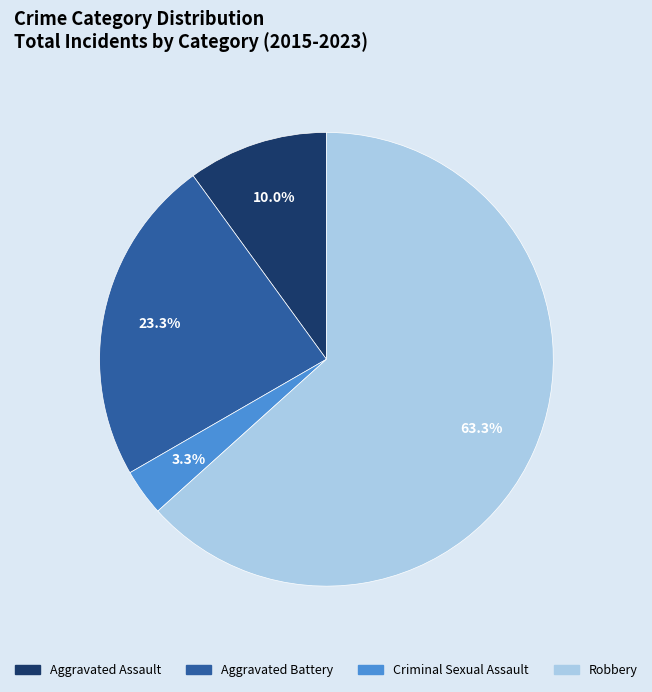

The Criminal Sexual Assault slice represents 3% of the pie. True or false?

True